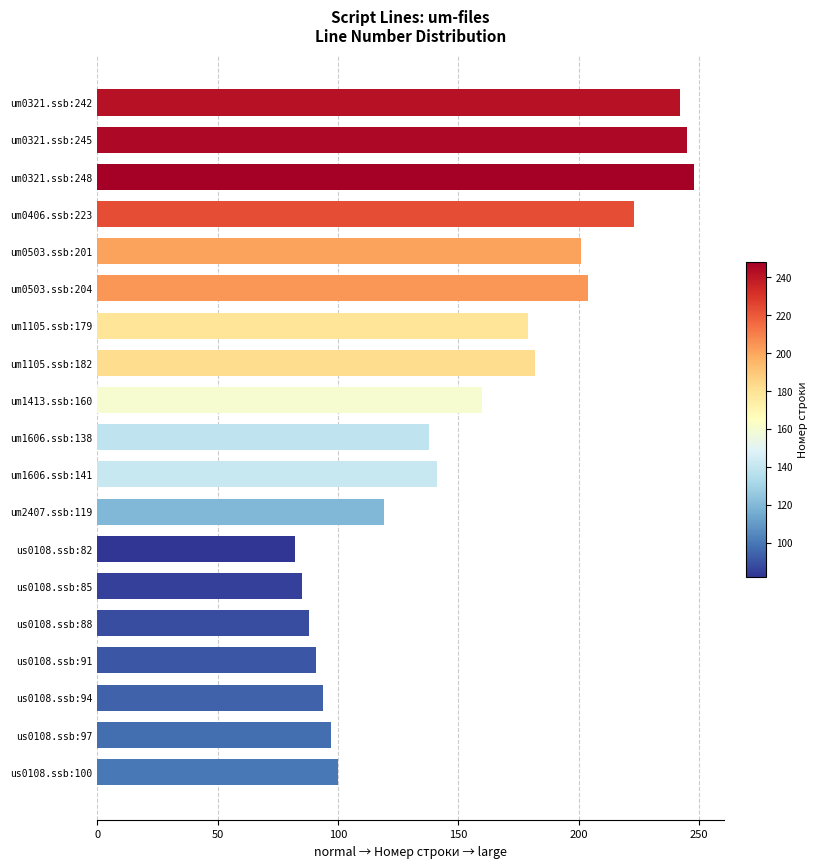

Reading top to bottom, extract all data points from this chart.

242	245	248	223	201	204	179	182	160	138	141	119	82	85	88	91	94	97	100